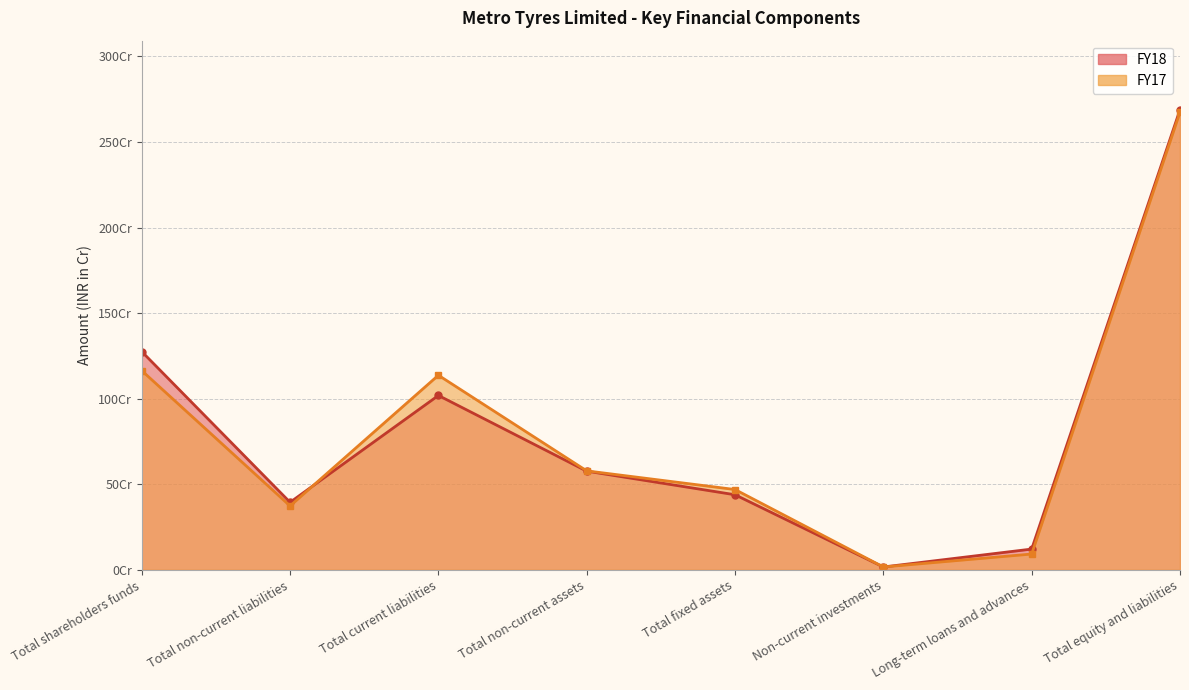

What is the maximum value for FY18?

2688559374